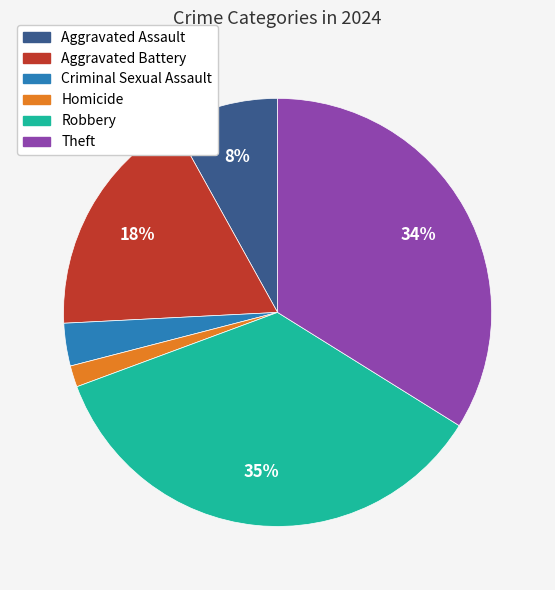

The Aggravated Assault slice represents 8% of the pie. True or false?

True